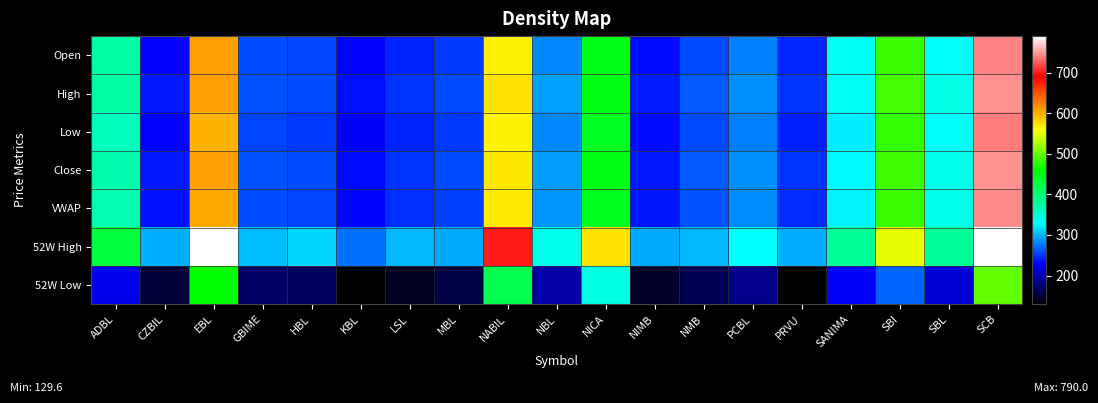

Reading right to left, what are all the values shown in this chart?

Open: SCB=742.0	SBL=331.0	SBI=482.9	SANIMA=334.5	PRVU=244.0	PCBL=280.0	NMB=258.0	NIMB=234.0	NICA=448.0	NBL=282.4	NABIL=565.0	MBL=252.0	LSL=243.1	KBL=230.0	HBL=255.0	GBIME=258.9	EBL=608.0	CZBIL=230.0	ADBL=373.4
High: SCB=747.0	SBL=340.8	SBI=486.0	SANIMA=334.5	PRVU=249.0	PCBL=285.0	NMB=265.0	NIMB=240.0	NICA=449.8	NBL=292.0	NABIL=573.0	MBL=257.3	LSL=248.9	KBL=235.0	HBL=259.0	GBIME=261.0	EBL=608.0	CZBIL=239.0	ADBL=373.4
Low: SCB=739.0	SBL=331.0	SBI=480.0	SANIMA=321.4	PRVU=241.5	PCBL=278.1	NMB=258.0	NIMB=234.0	NICA=442.1	NBL=282.4	NABIL=565.0	MBL=252.0	LSL=243.1	KBL=228.2	HBL=252.0	GBIME=255.1	EBL=599.0	CZBIL=230.0	ADBL=363.0
Close: SCB=746.5	SBL=339.0	SBI=485.0	SANIMA=326.0	PRVU=248.5	PCBL=284.5	NMB=264.0	NIMB=238.0	NICA=449.8	NBL=290.0	NABIL=570.0	MBL=257.3	LSL=248.4	KBL=231.5	HBL=259.0	GBIME=260.3	EBL=607.9	CZBIL=238.0	ADBL=369.9
VWAP: SCB=744.1	SBL=338.8	SBI=482.3	SANIMA=324.1	PRVU=246.4	PCBL=283.2	NMB=262.1	NIMB=237.4	NICA=445.6	NBL=287.7	NABIL=569.0	MBL=254.7	LSL=247.0	KBL=230.6	HBL=254.8	GBIME=259.6	EBL=604.1	CZBIL=235.9	ADBL=368.0
52W High: SCB=790.0	SBL=380.0	SBI=549.0	SANIMA=382.0	PRVU=297.0	PCBL=329.0	NMB=300.0	NIMB=295.0	NICA=573.0	NBL=337.5	NABIL=700.0	MBL=295.0	LSL=300.0	KBL=272.9	HBL=312.1	GBIME=302.0	EBL=790.0	CZBIL=296.0	ADBL=428.4
52W Low: SCB=497.4	SBL=212.2	SBI=268.6	SANIMA=228.0	PRVU=132.0	PCBL=185.0	NMB=162.0	NIMB=147.4	NICA=341.6	NBL=195.1	NABIL=419.0	MBL=157.8	LSL=143.6	KBL=129.6	HBL=167.1	GBIME=170.0	EBL=458.2	CZBIL=152.5	ADBL=223.0